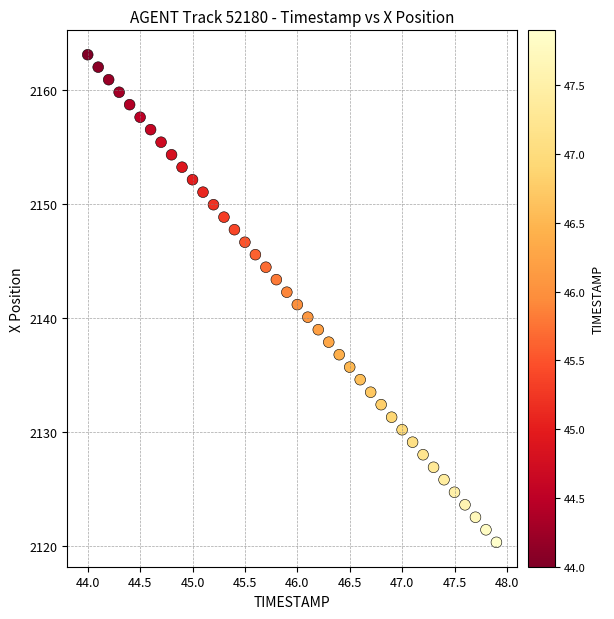

What is the range of X values (max minus min)?

3.9